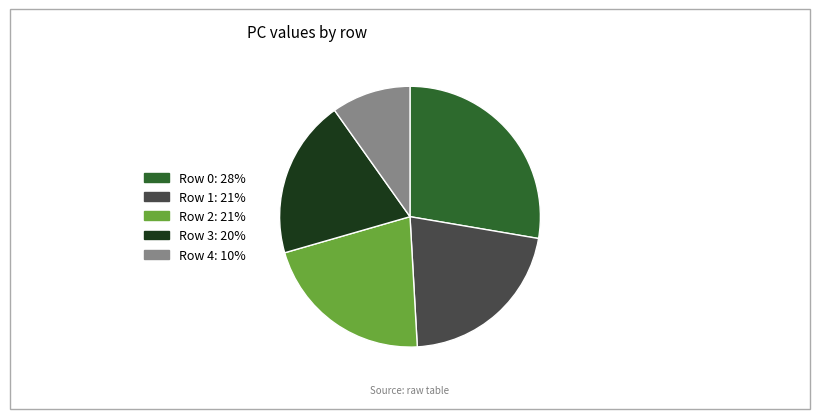

Is there a majority slice in this chart?

No